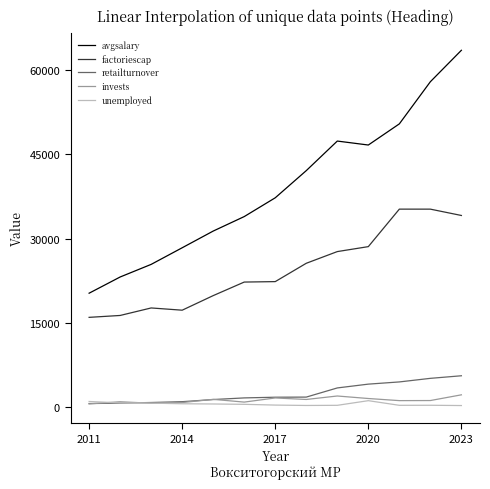

Which series has the largest total across all categories?

avgsalary